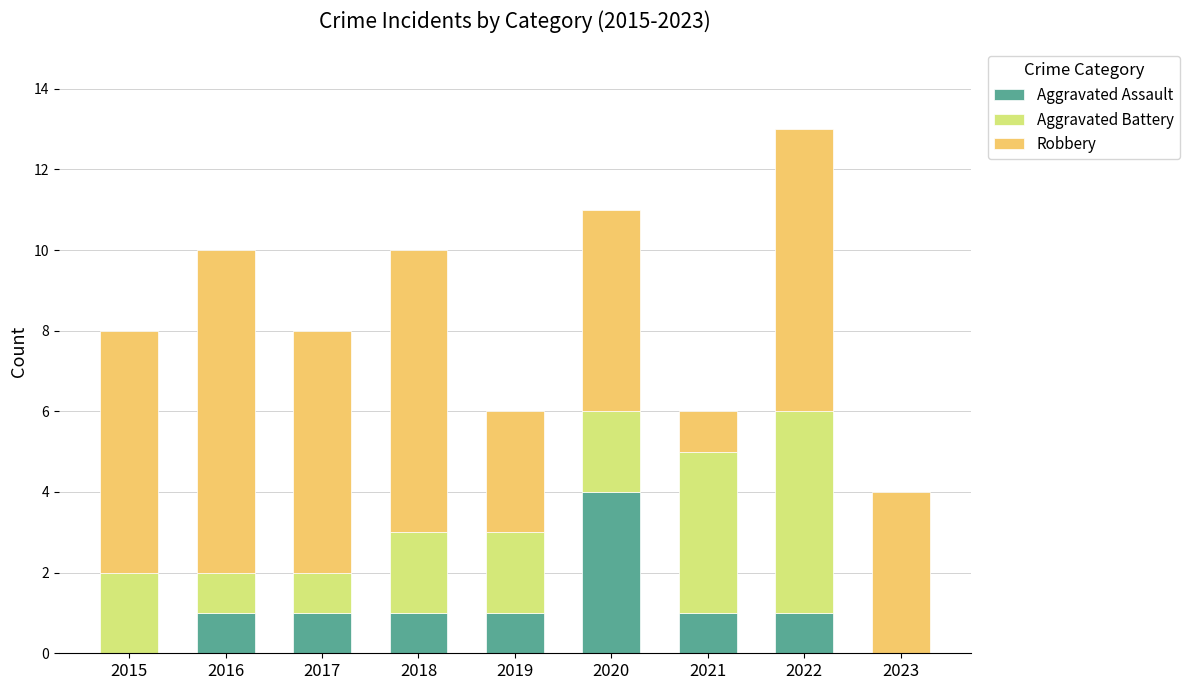

What is the sum of all Aggravated Assault values?

10